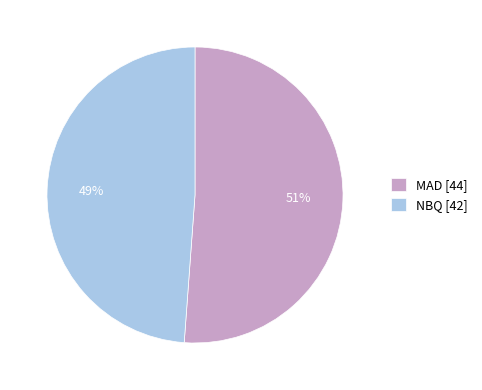

To the nearest percent, what is the difference between the largest and smallest slice percentages?

2%